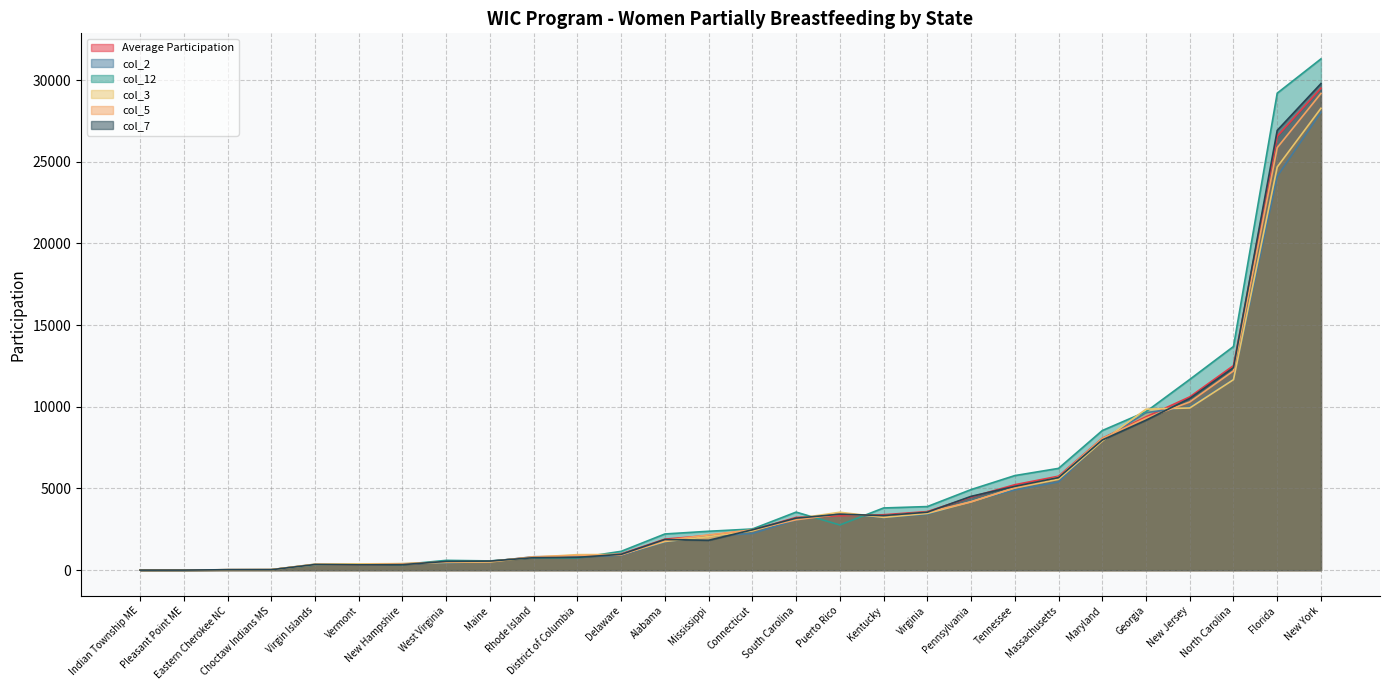

What is the sum of all Average Participation values?

136873.5